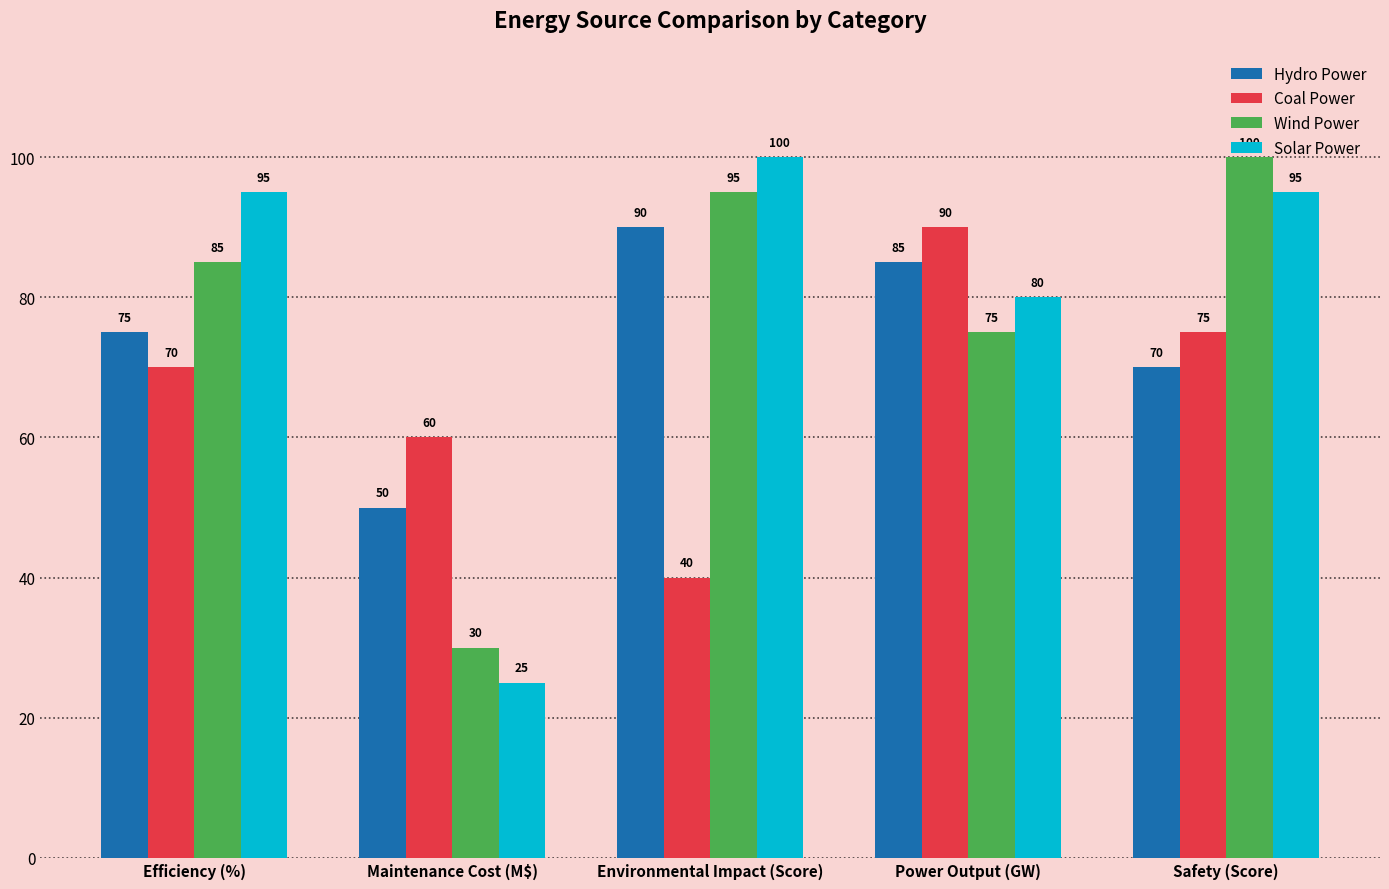

What is the label of the 4th bar from the right?

Maintenance Cost (M$)